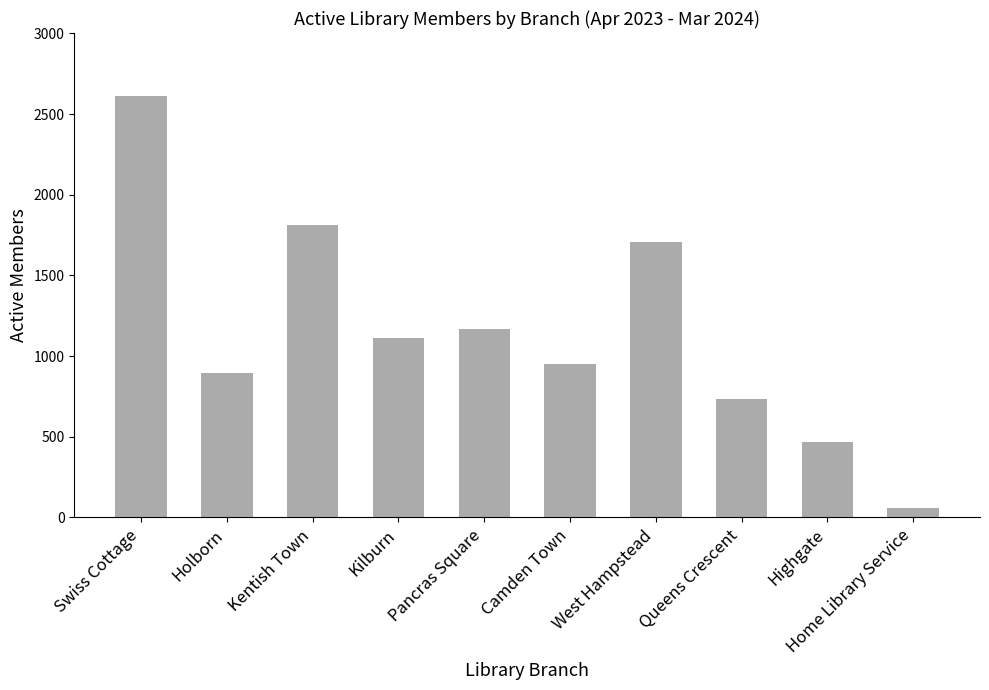

Is it true that the value at Kentish Town is 1810?

True